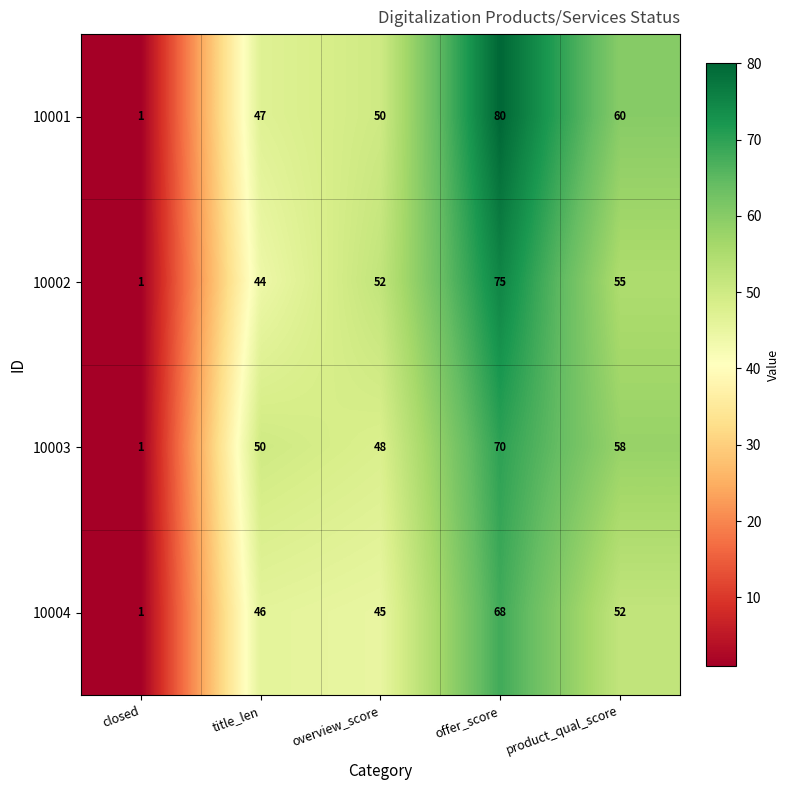

At which category is the sum across all series the highest?

offer_score